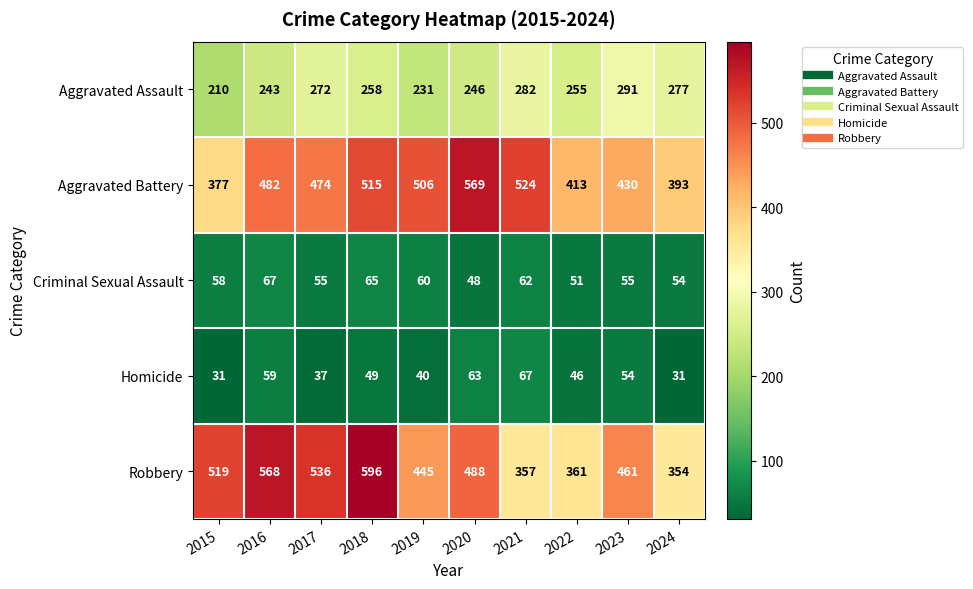

What is the average value of the Criminal Sexual Assault series?

58